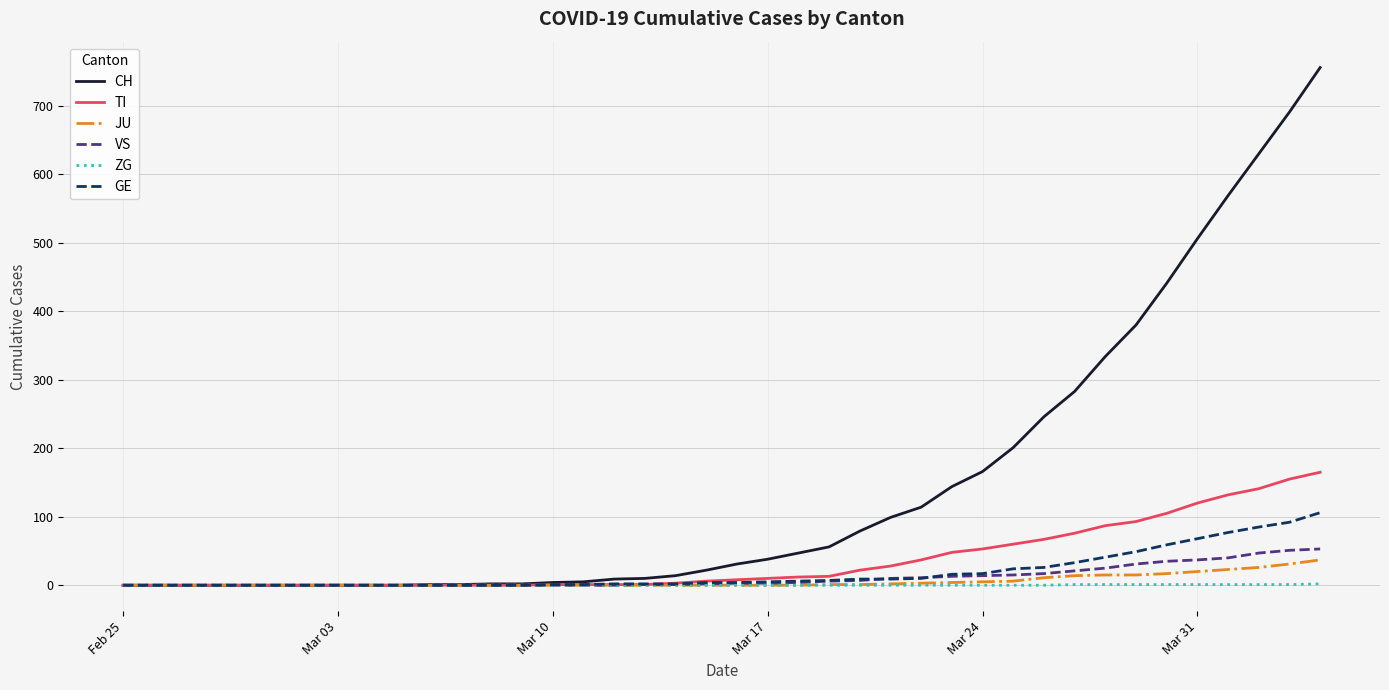

Which series has the largest total across all categories?

CH